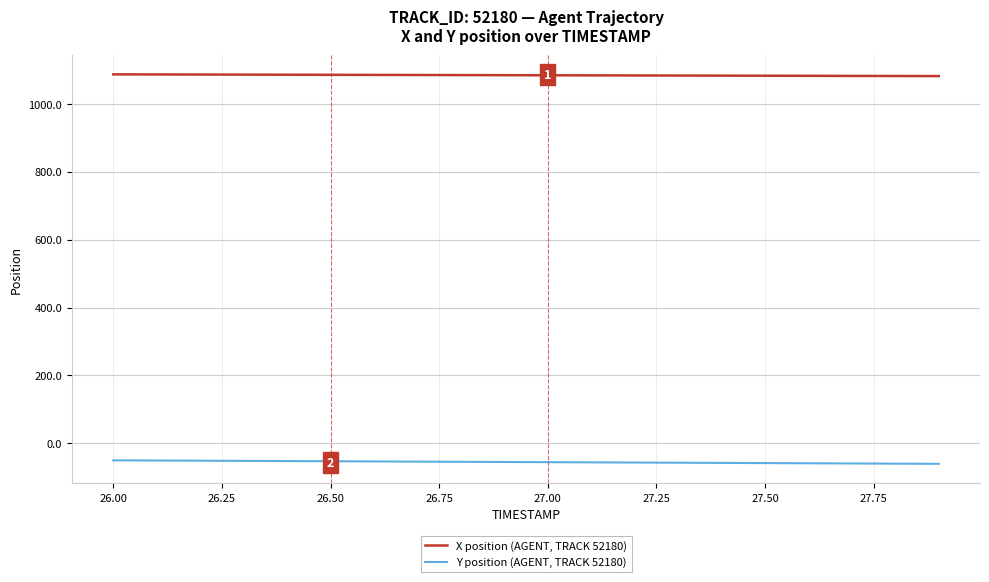

Which series has the largest total across all categories?

X position (AGENT, TRACK 52180)